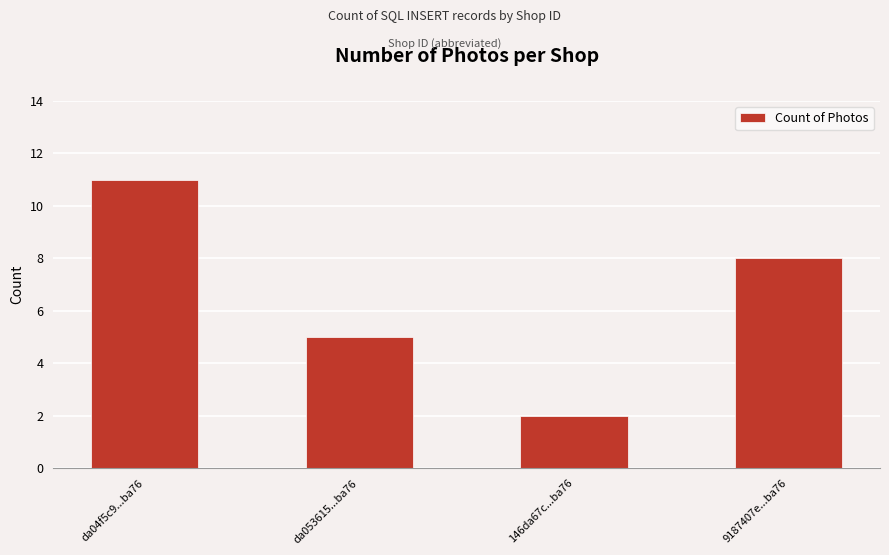

Reading left to right, list all the values displayed in this chart.

11	5	2	8